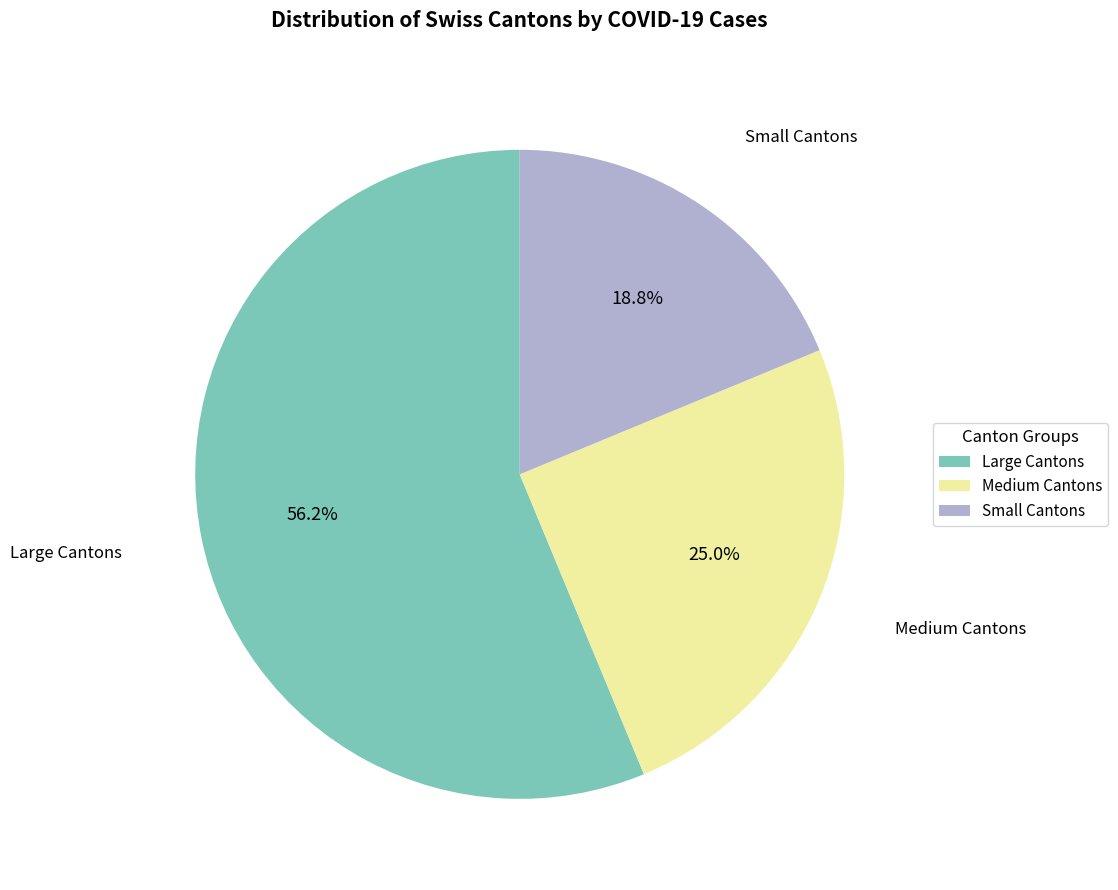

What is the largest slice in the pie chart?

Large Cantons